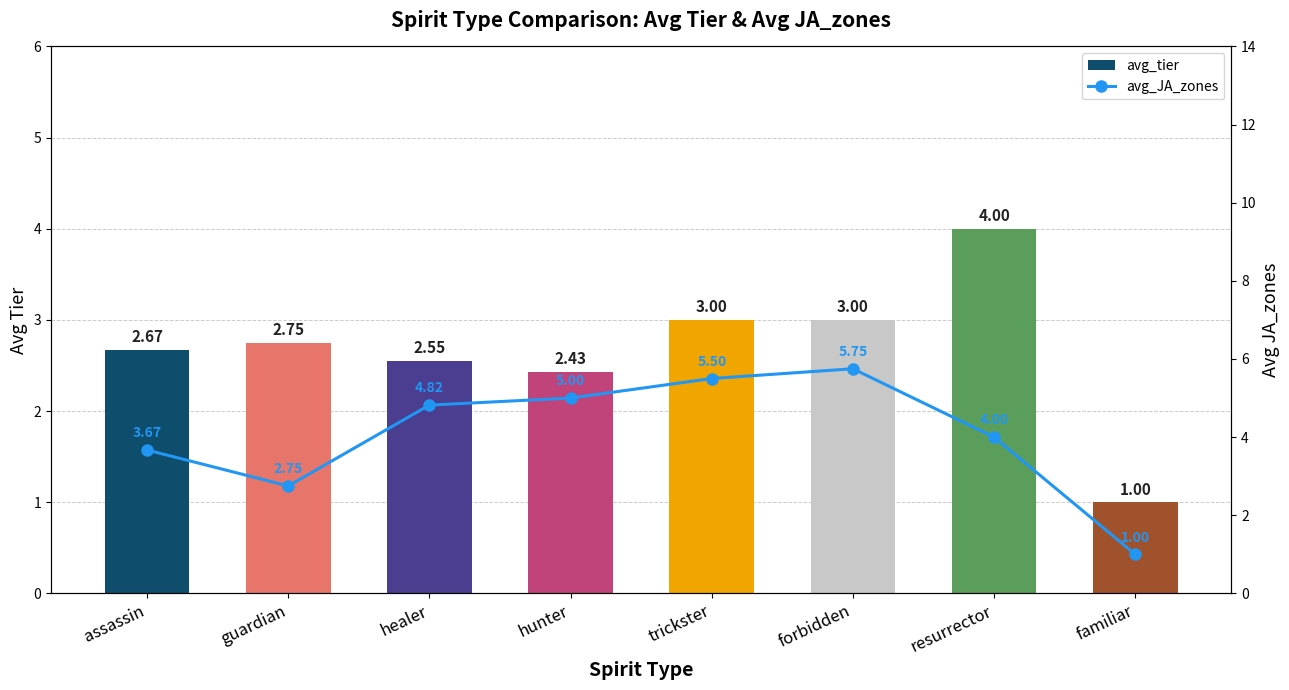

The value of avg_tier at hunter is 4.2. True or false?

False